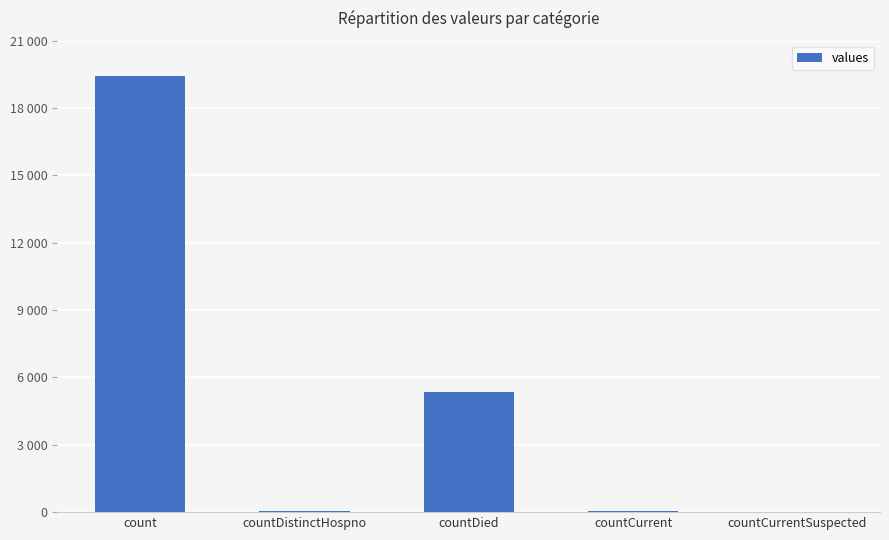

List the labels in order of value, smallest first.

countCurrentSuspected, countDistinctHospno, countCurrent, countDied, count